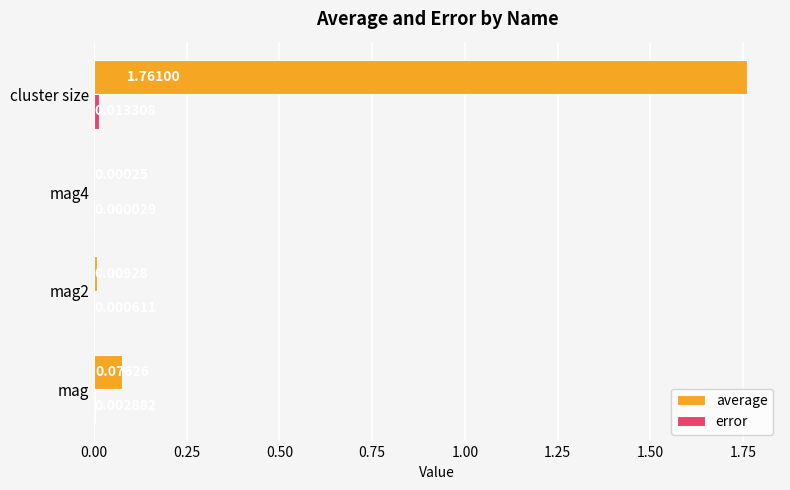

What is the average value of the average series?

0.5